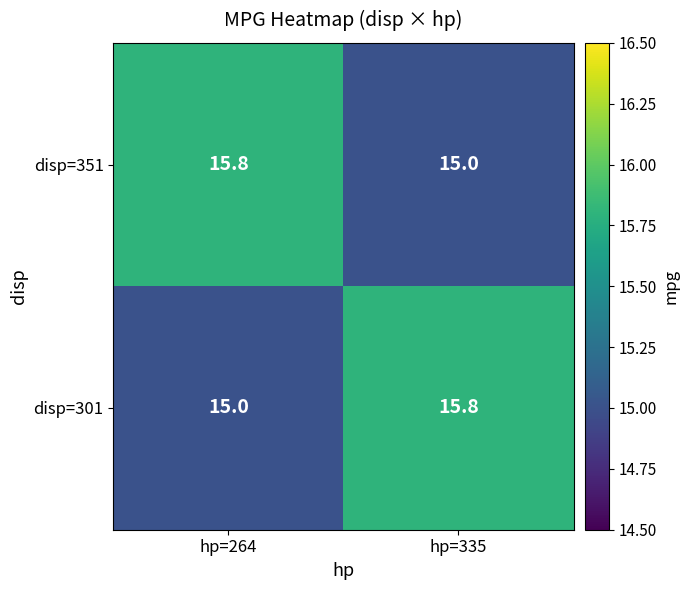

Reading left to right, extract all data points from this chart.

disp=351: hp=264=15.8	hp=335=15.0
disp=301: hp=264=15.0	hp=335=15.8